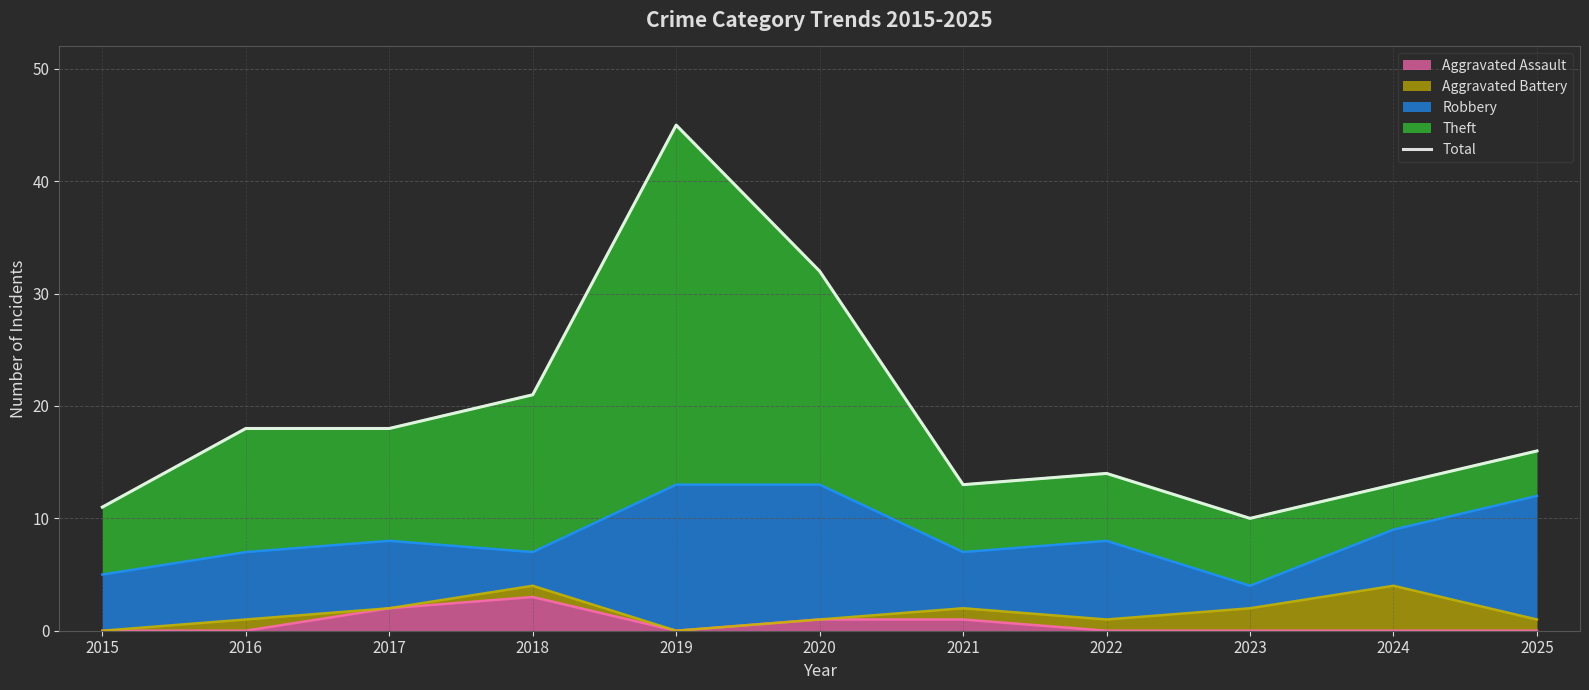

What is the smallest value displayed?

10